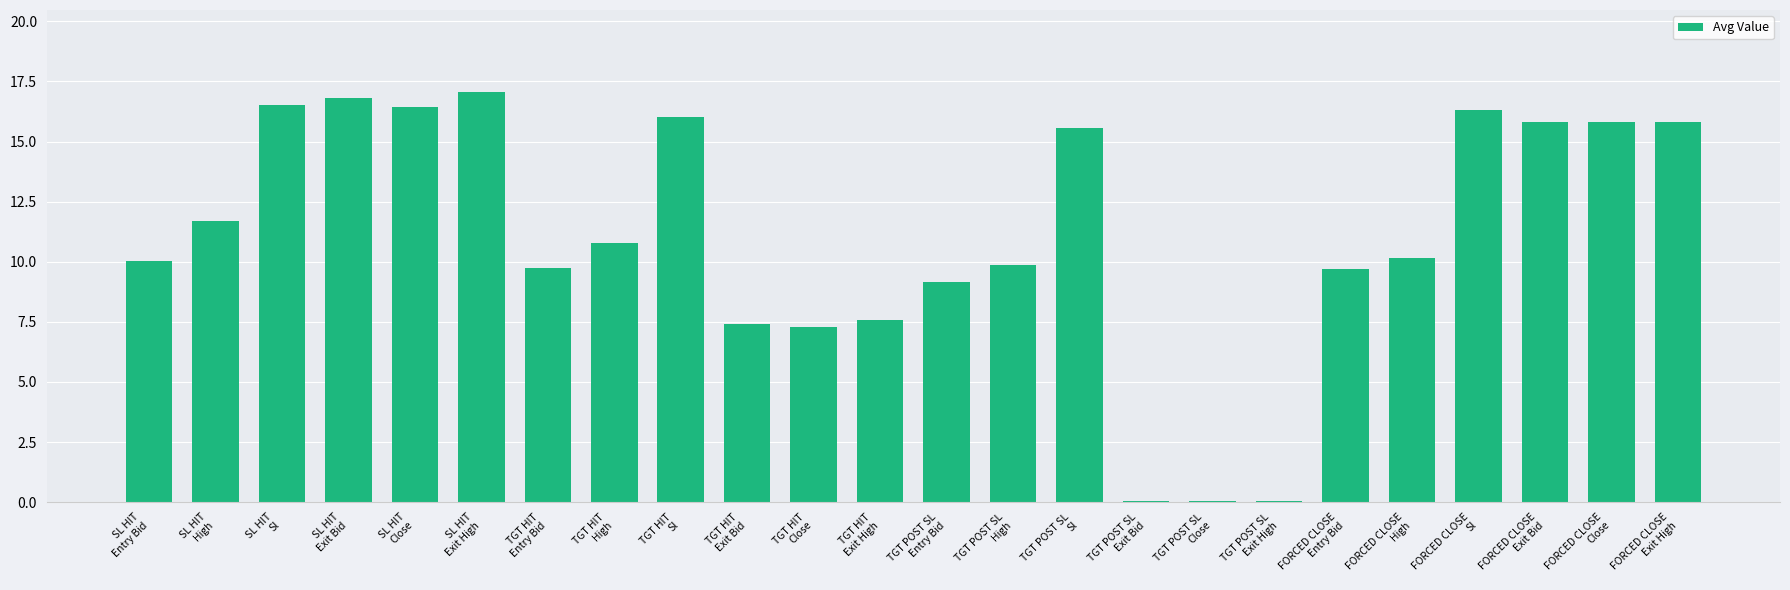

What is the greatest value displayed?

17.1